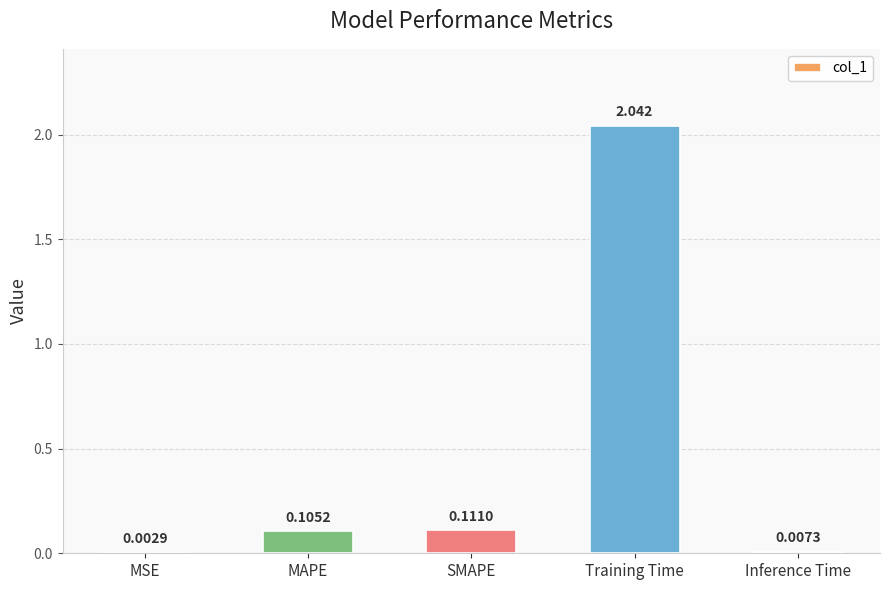

Which has a higher value, Training Time or Inference Time?

Training Time